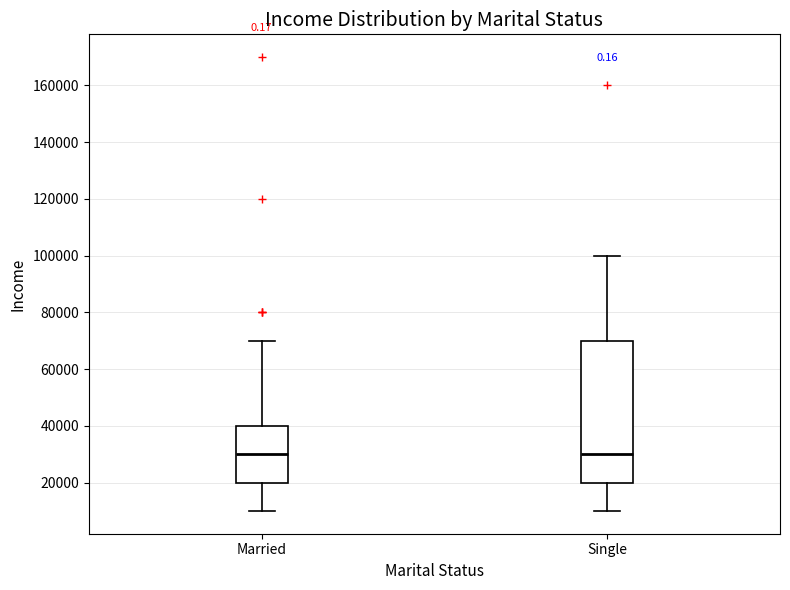

Which box is the tallest, from its lower edge to its upper edge?

Single